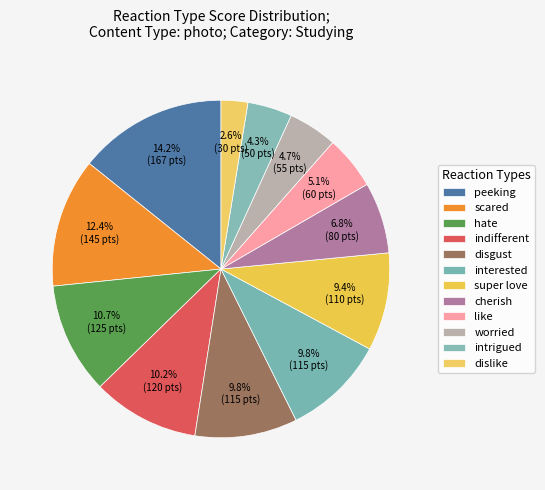

Is the sum of scared and intrigued greater than half?

No